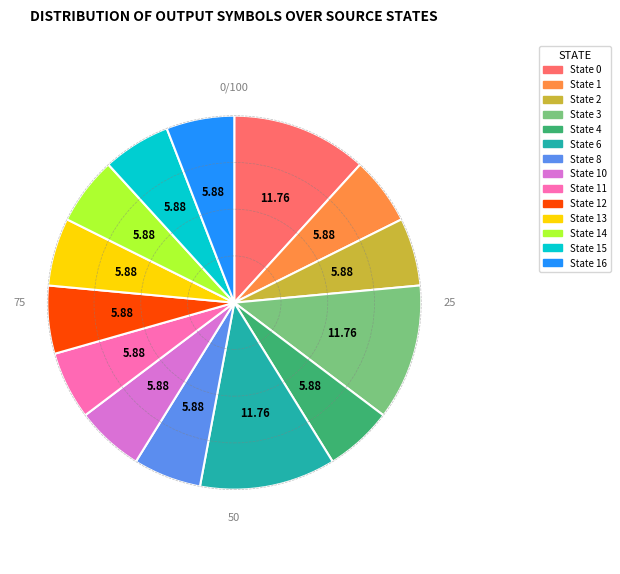

Do State 4 and State 6 together represent more than half of the pie?

No